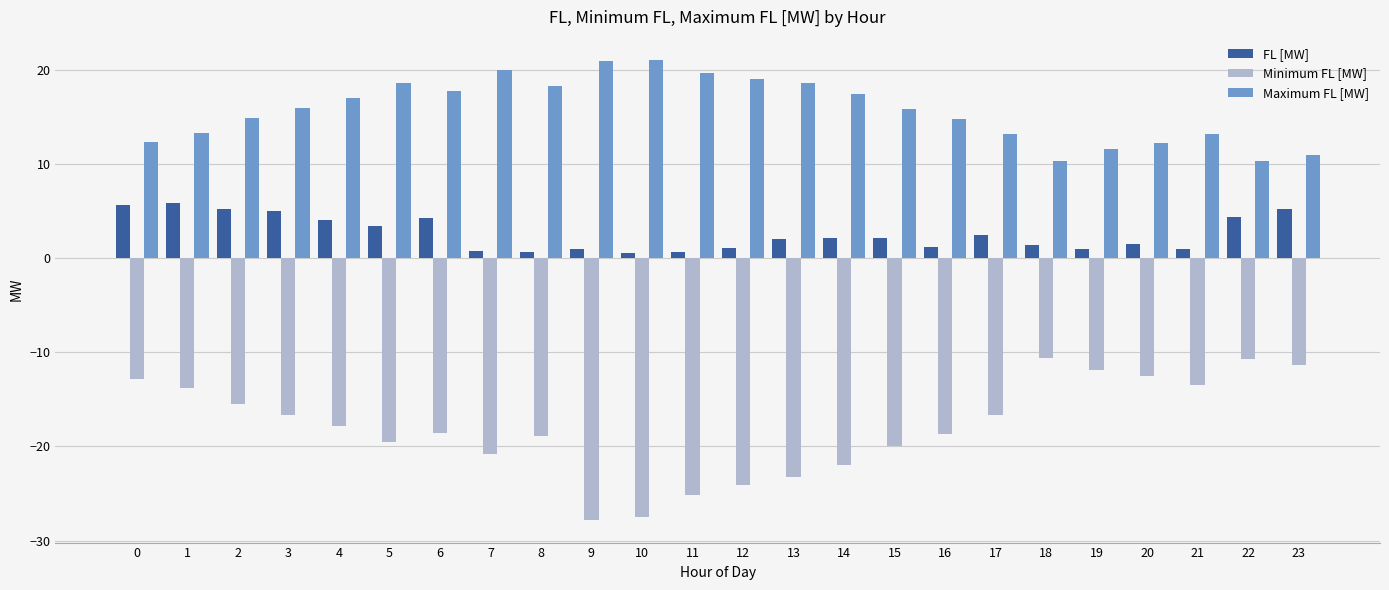

What is the value of the FL [MW] bar at the 14th from the left?

2.0